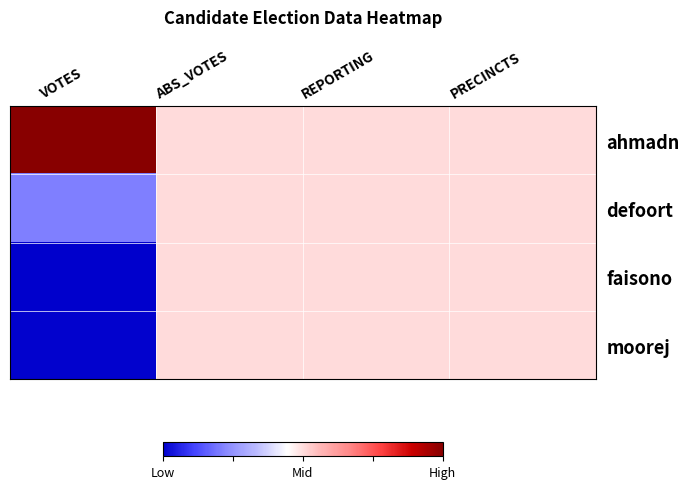

Which series changed the most between VOTES and REPORTING?

ahmadn